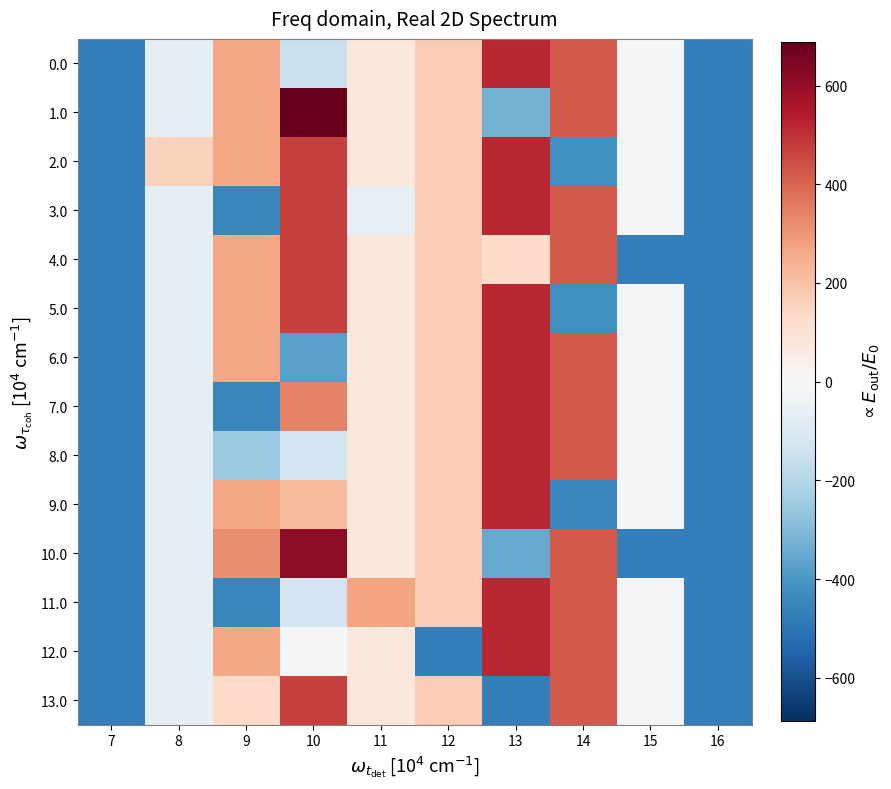

Which series has the largest range (max minus min)?

1.0